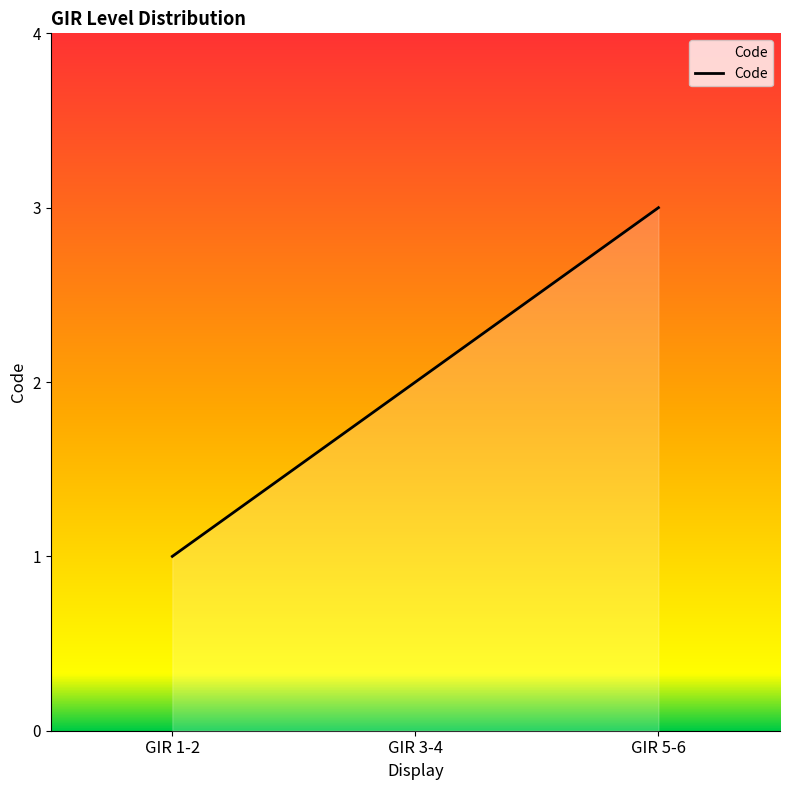

What is the sum of all values?

6